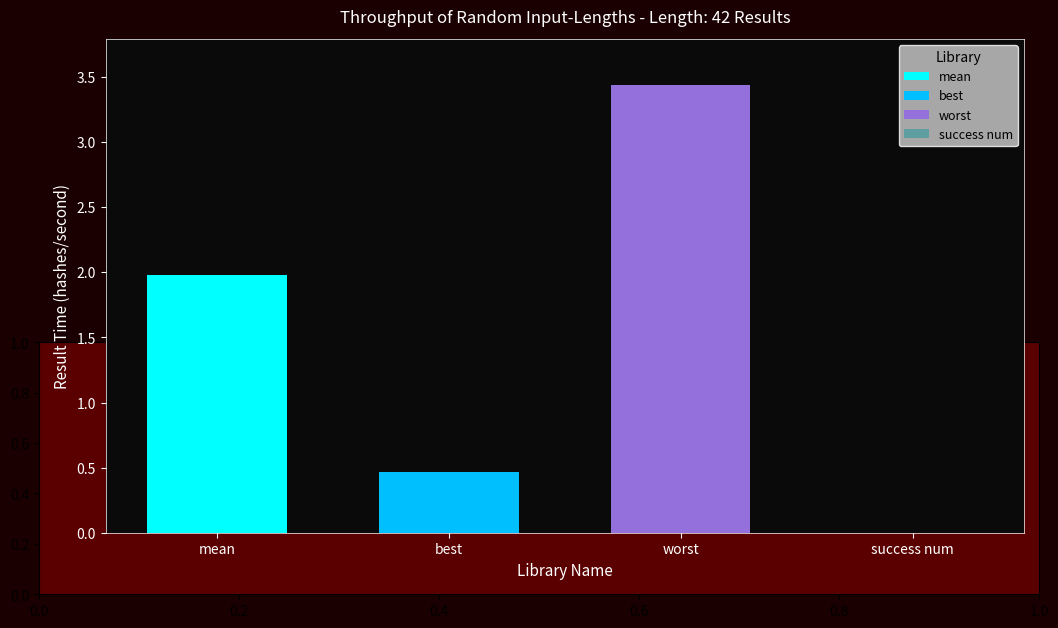

What is the difference between the highest and lowest values at best?

3.0